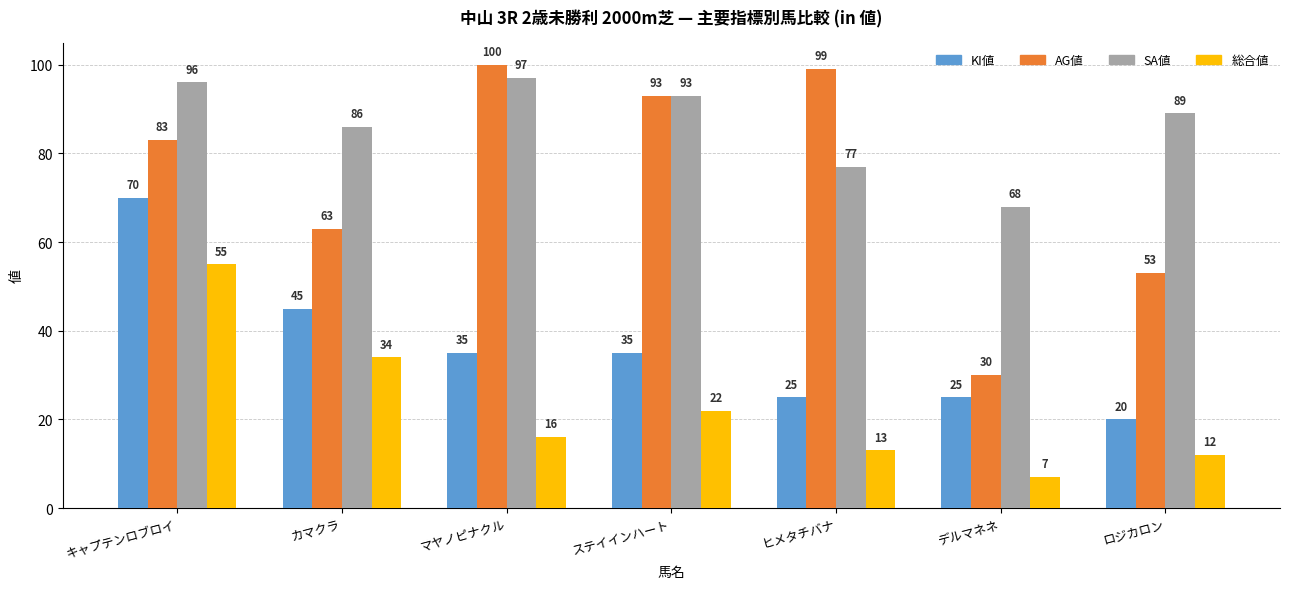

What is the sum of the KI値 values at デルマネネ and キャプテンロブロイ?

95